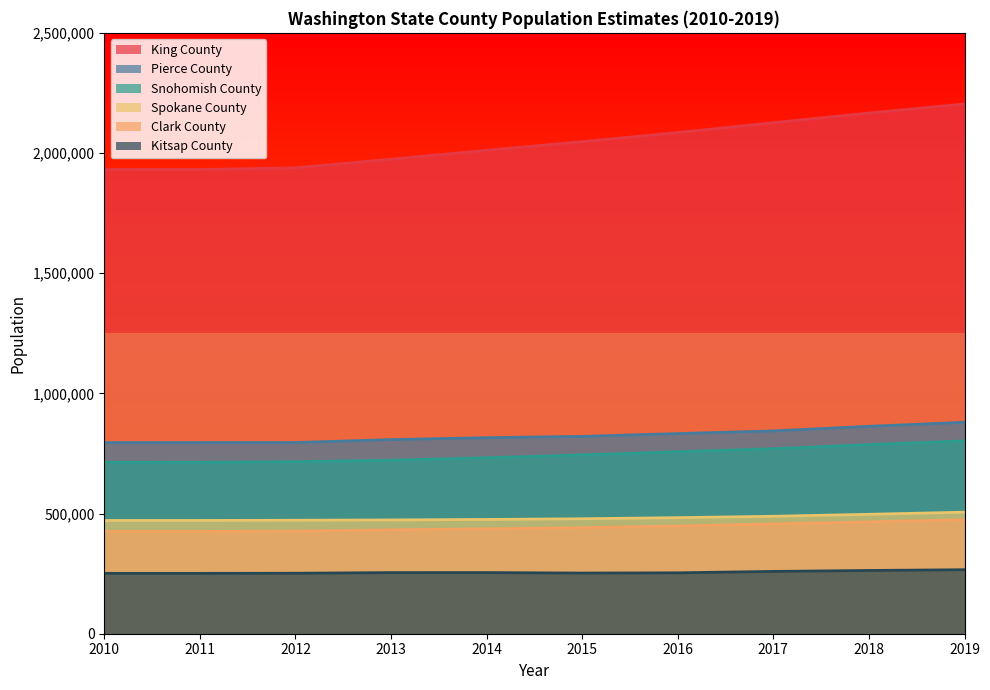

The value of King County at 2017 is 3208979. True or false?

False